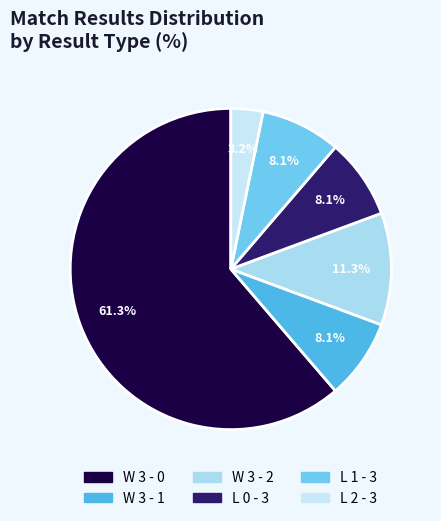

Which has a higher value, W 3 - 0 or W 3 - 1?

W 3 - 0